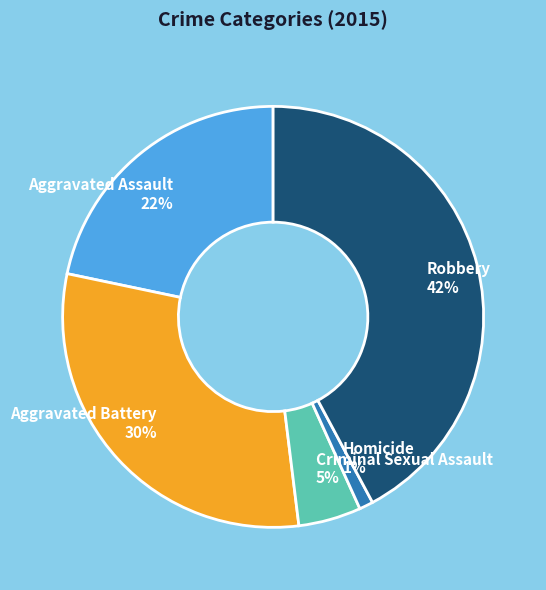

What percentage is the Homicide slice, to the nearest percent?

1%